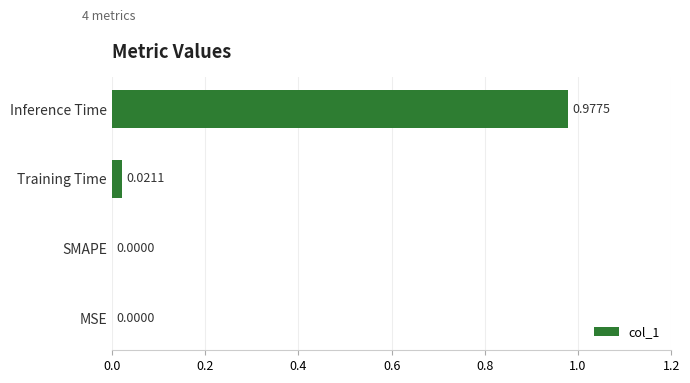

Which category has the highest value across all series?

Inference Time